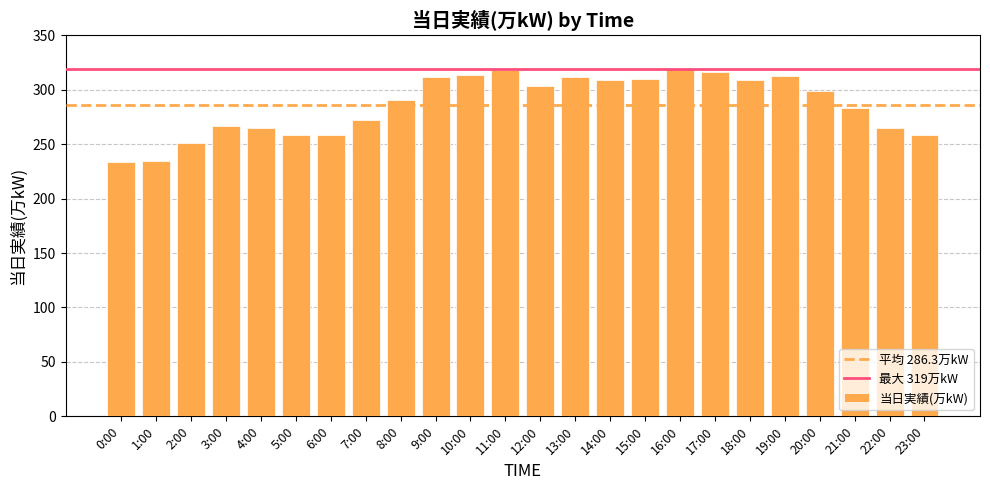

What is the ratio of the value at 20:00 to the value at 3:00?

1.1